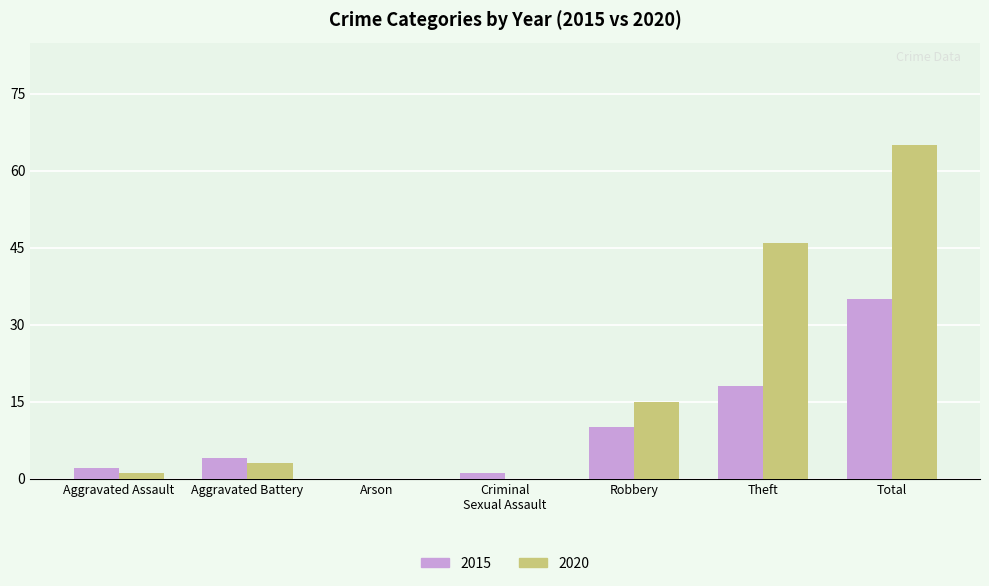

The 2015 series shows 10 at Robbery. True or false?

True